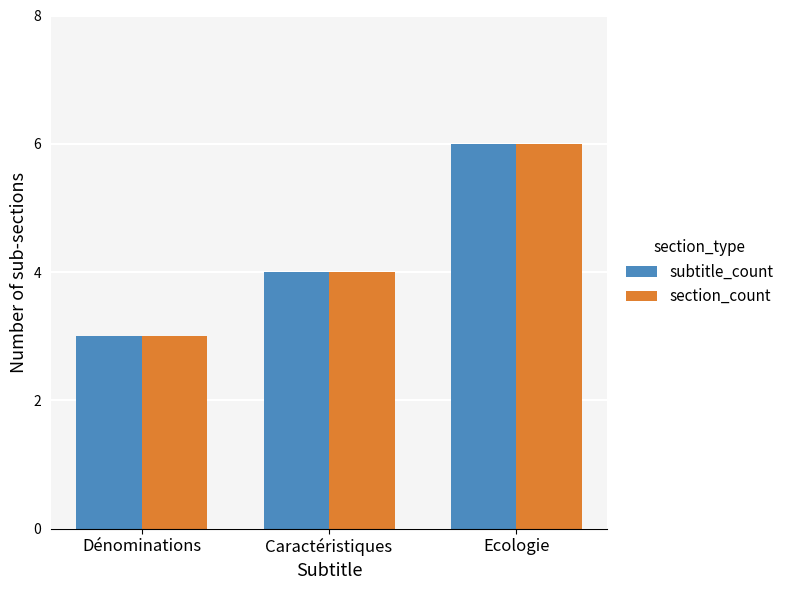

What is the difference between the maximum and minimum values in the section_count series?

3